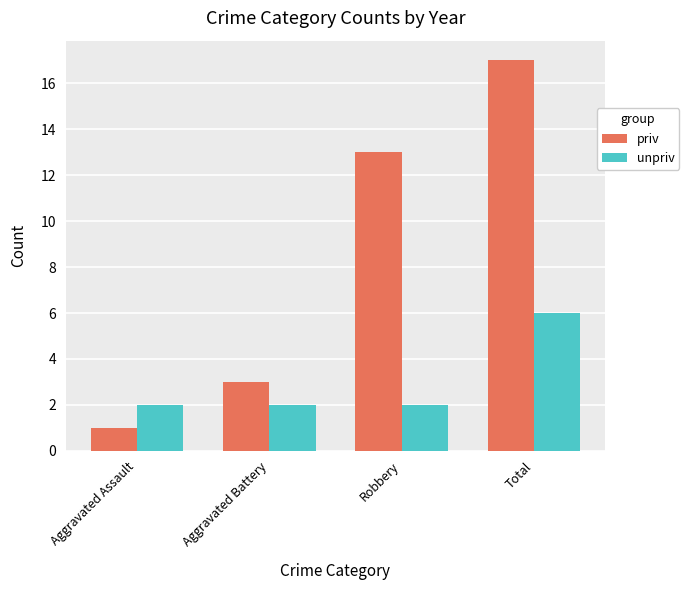

The value of unpriv at Aggravated Assault is 3. True or false?

False